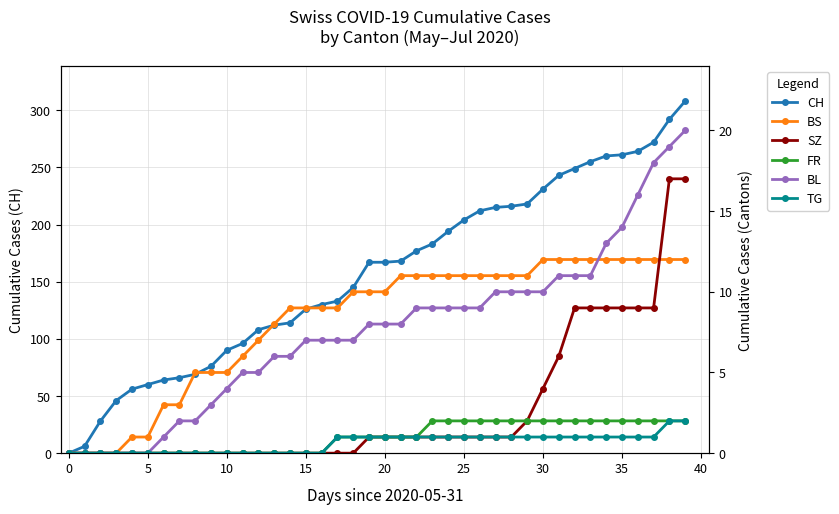

At which category is the sum across all series the highest?

39